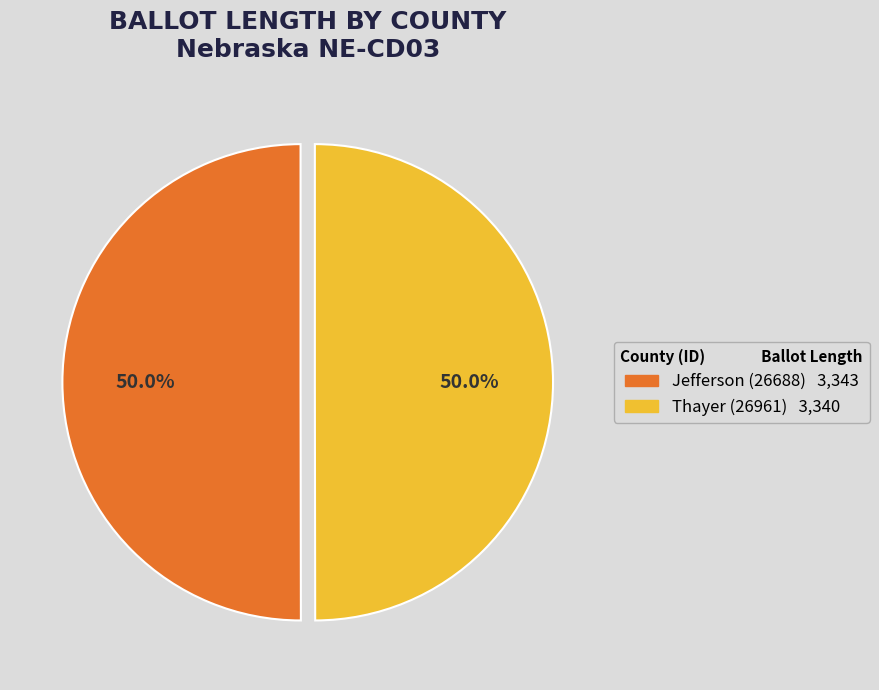

To the nearest percent, what portion does Jefferson (26688) represent?

50%